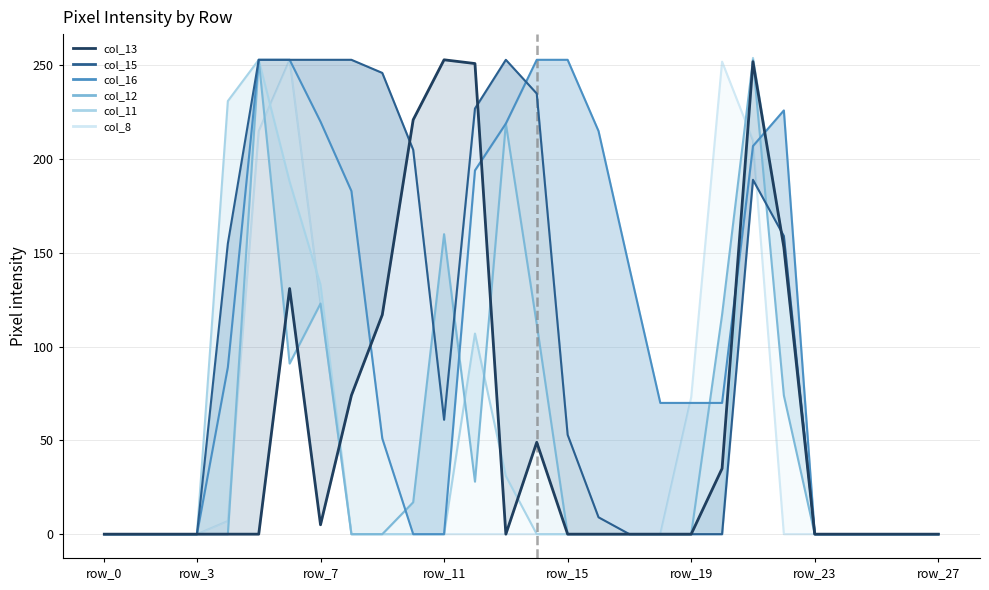

At how many categories does at least one series exceed 200?

16